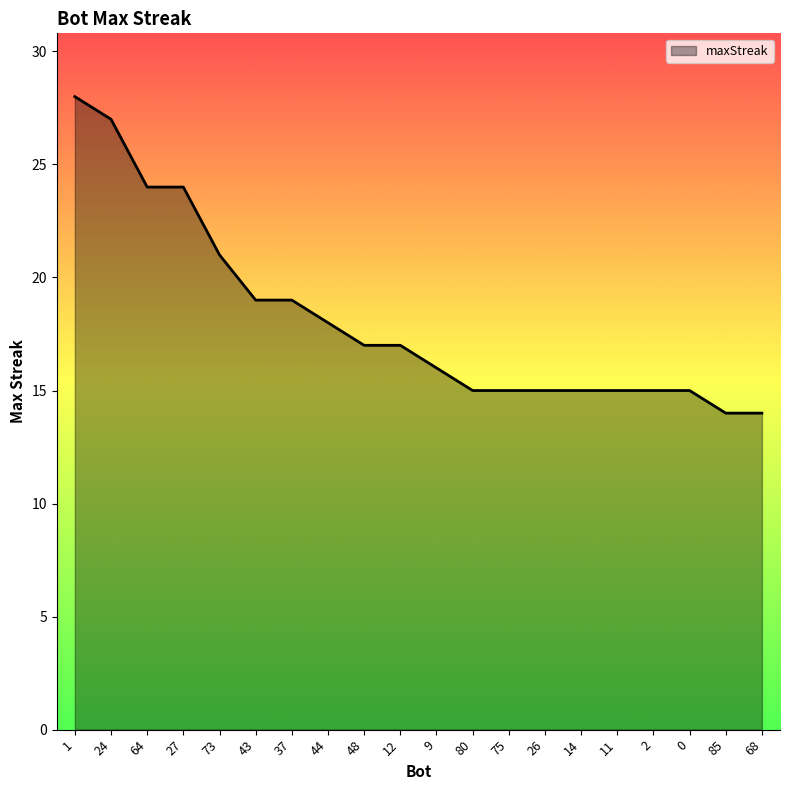

Does the chart display data point markers on the line(s)?

No